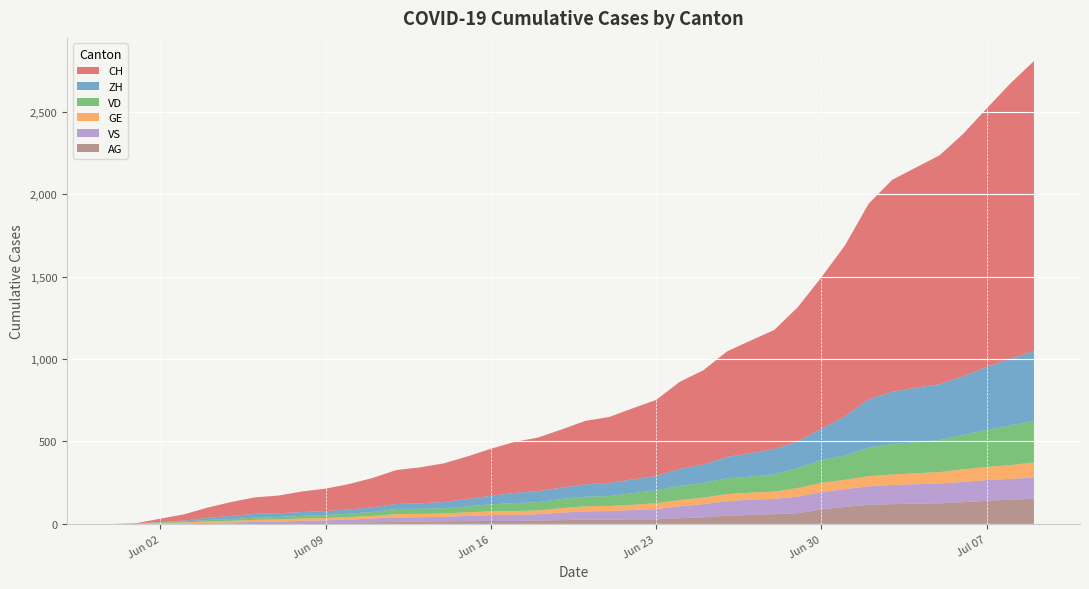

Reading left to right, extract all data points from this chart.

CH: 2020-05-31=0	2020-06-01=3	2020-06-02=20	2020-06-03=38	2020-06-04=62	2020-06-05=84	2020-06-06=100	2020-06-07=107	2020-06-08=125	2020-06-09=136	2020-06-10=154	2020-06-11=178	2020-06-12=206	2020-06-13=218	2020-06-14=234	2020-06-15=258	2020-06-16=285	2020-06-17=309	2020-06-18=325	2020-06-19=353	2020-06-20=385	2020-06-21=399	2020-06-22=431	2020-06-23=462	2020-06-24=528	2020-06-25=572	2020-06-26=640	2020-06-27=683	2020-06-28=722	2020-06-29=814	2020-06-30=919	2020-07-01=1037	2020-07-02=1186	2020-07-03=1285	2020-07-04=1335	2020-07-05=1388	2020-07-06=1469	2020-07-07=1568	2020-07-08=1669	2020-07-09=1758
ZH: 2020-05-31=0	2020-06-01=0	2020-06-02=2	2020-06-03=5	2020-06-04=13	2020-06-05=19	2020-06-06=23	2020-06-07=23	2020-06-08=23	2020-06-09=23	2020-06-10=26	2020-06-11=28	2020-06-12=30	2020-06-13=33	2020-06-14=38	2020-06-15=45	2020-06-16=52	2020-06-17=62	2020-06-18=67	2020-06-19=68	2020-06-20=75	2020-06-21=80	2020-06-22=83	2020-06-23=87	2020-06-24=103	2020-06-25=111	2020-06-26=130	2020-06-27=142	2020-06-28=153	2020-06-29=162	2020-06-30=190	2020-07-01=238	2020-07-02=294	2020-07-03=317	2020-07-04=330	2020-07-05=338	2020-07-06=357	2020-07-07=382	2020-07-08=405	2020-07-09=424
VD: 2020-05-31=0	2020-06-01=0	2020-06-02=4	2020-06-03=6	2020-06-04=9	2020-06-05=11	2020-06-06=13	2020-06-07=15	2020-06-08=16	2020-06-09=19	2020-06-10=20	2020-06-11=24	2020-06-12=31	2020-06-13=31	2020-06-14=32	2020-06-15=35	2020-06-16=43	2020-06-17=48	2020-06-18=50	2020-06-19=56	2020-06-20=58	2020-06-21=60	2020-06-22=71	2020-06-23=77	2020-06-24=86	2020-06-25=89	2020-06-26=95	2020-06-27=97	2020-06-28=105	2020-06-29=121	2020-06-30=138	2020-07-01=147	2020-07-02=172	2020-07-03=185	2020-07-04=188	2020-07-05=195	2020-07-06=208	2020-07-07=224	2020-07-08=240	2020-07-09=252
GE: 2020-05-31=0	2020-06-01=1	2020-06-02=4	2020-06-03=6	2020-06-04=8	2020-06-05=10	2020-06-06=13	2020-06-07=13	2020-06-08=14	2020-06-09=14	2020-06-10=16	2020-06-11=16	2020-06-12=20	2020-06-13=20	2020-06-14=20	2020-06-15=22	2020-06-16=22	2020-06-17=23	2020-06-18=23	2020-06-19=27	2020-06-20=31	2020-06-21=31	2020-06-22=32	2020-06-23=36	2020-06-24=38	2020-06-25=40	2020-06-26=43	2020-06-27=43	2020-06-28=44	2020-06-29=52	2020-06-30=56	2020-07-01=57	2020-07-02=62	2020-07-03=64	2020-07-04=67	2020-07-05=69	2020-07-06=76	2020-07-07=80	2020-07-08=84	2020-07-09=92
VS: 2020-05-31=0	2020-06-01=1	2020-06-02=2	2020-06-03=2	2020-06-04=4	2020-06-05=6	2020-06-06=7	2020-06-07=9	2020-06-08=14	2020-06-09=15	2020-06-10=19	2020-06-11=23	2020-06-12=27	2020-06-13=27	2020-06-14=27	2020-06-15=32	2020-06-16=36	2020-06-17=37	2020-06-18=38	2020-06-19=46	2020-06-20=50	2020-06-21=52	2020-06-22=56	2020-06-23=62	2020-06-24=72	2020-06-25=80	2020-06-26=88	2020-06-27=92	2020-06-28=93	2020-06-29=101	2020-06-30=105	2020-07-01=108	2020-07-02=112	2020-07-03=116	2020-07-04=118	2020-07-05=120	2020-07-06=123	2020-07-07=126	2020-07-08=126	2020-07-09=128
AG: 2020-05-31=0	2020-06-01=0	2020-06-02=0	2020-06-03=1	2020-06-04=3	2020-06-05=3	2020-06-06=5	2020-06-07=5	2020-06-08=5	2020-06-09=7	2020-06-10=7	2020-06-11=10	2020-06-12=13	2020-06-13=14	2020-06-14=16	2020-06-15=17	2020-06-16=18	2020-06-17=18	2020-06-18=21	2020-06-19=23	2020-06-20=26	2020-06-21=26	2020-06-22=28	2020-06-23=28	2020-06-24=35	2020-06-25=40	2020-06-26=50	2020-06-27=55	2020-06-28=59	2020-06-29=65	2020-06-30=88	2020-07-01=103	2020-07-02=116	2020-07-03=120	2020-07-04=123	2020-07-05=125	2020-07-06=132	2020-07-07=140	2020-07-08=147	2020-07-09=153